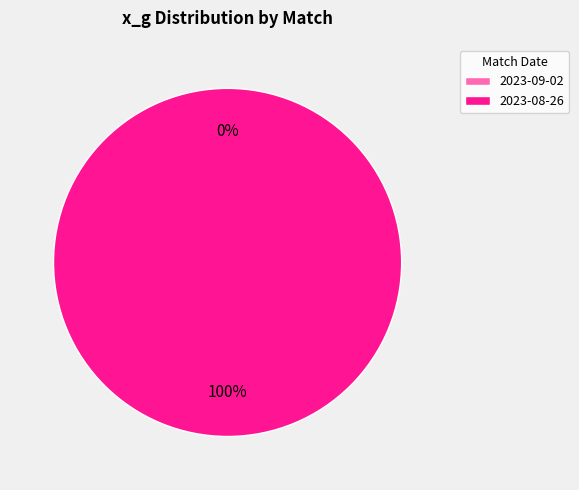

What percentage is NOT represented by 2023-09-02 (h_goals=2)?

100.0%